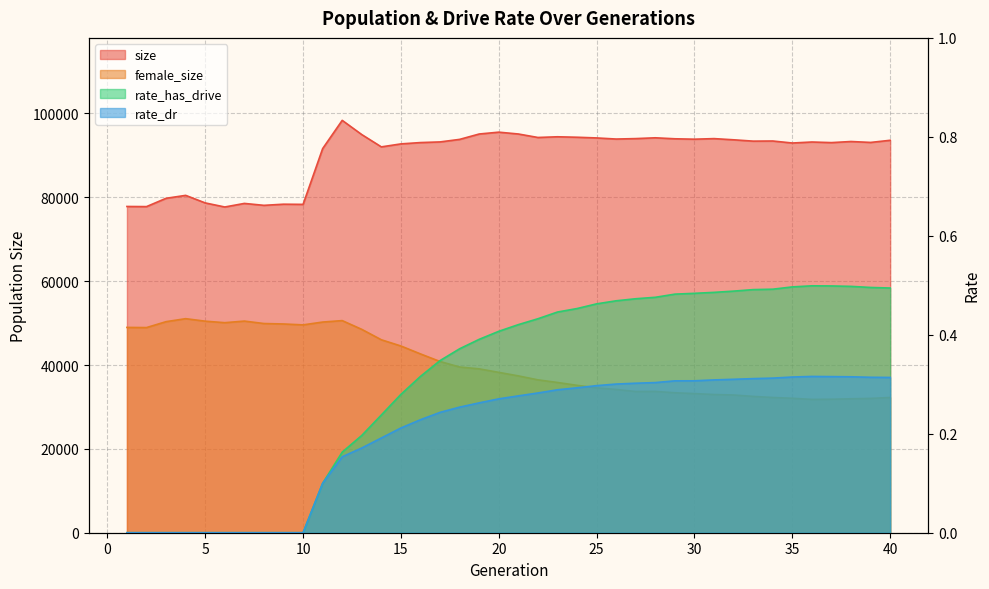

At which category is the sum across all series the highest?

12